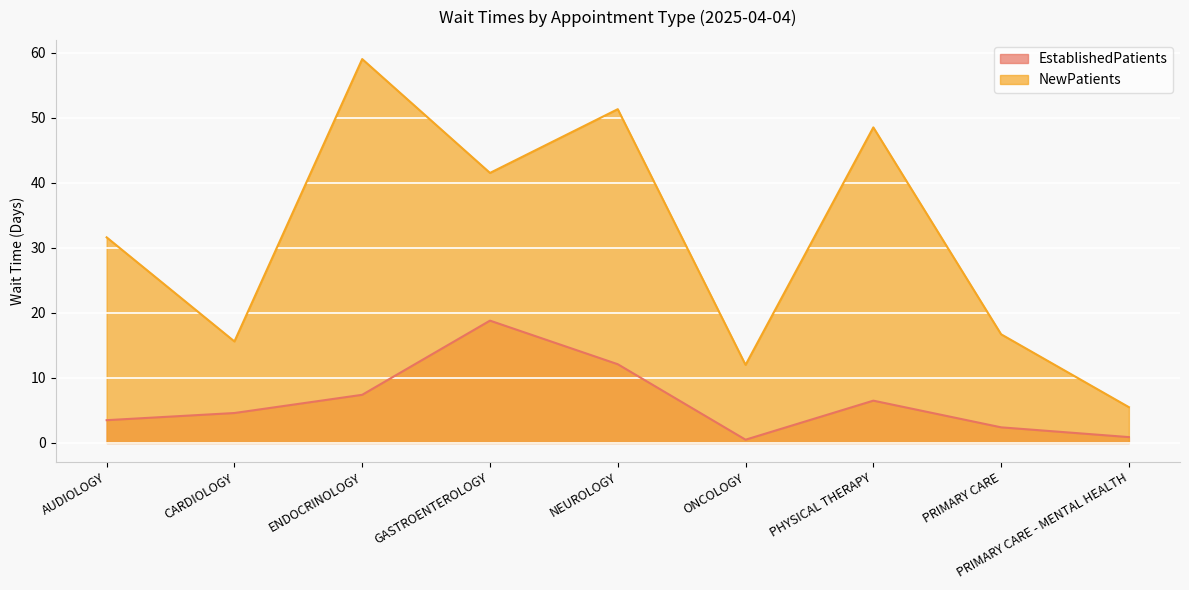

In NewPatients, how many points are higher than both neighbors (excluding endpoints)?

3